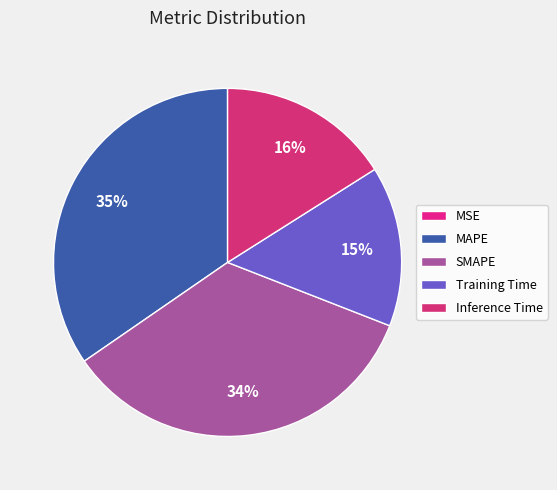

To the nearest percent, what percentage of the pie is SMAPE?

34%